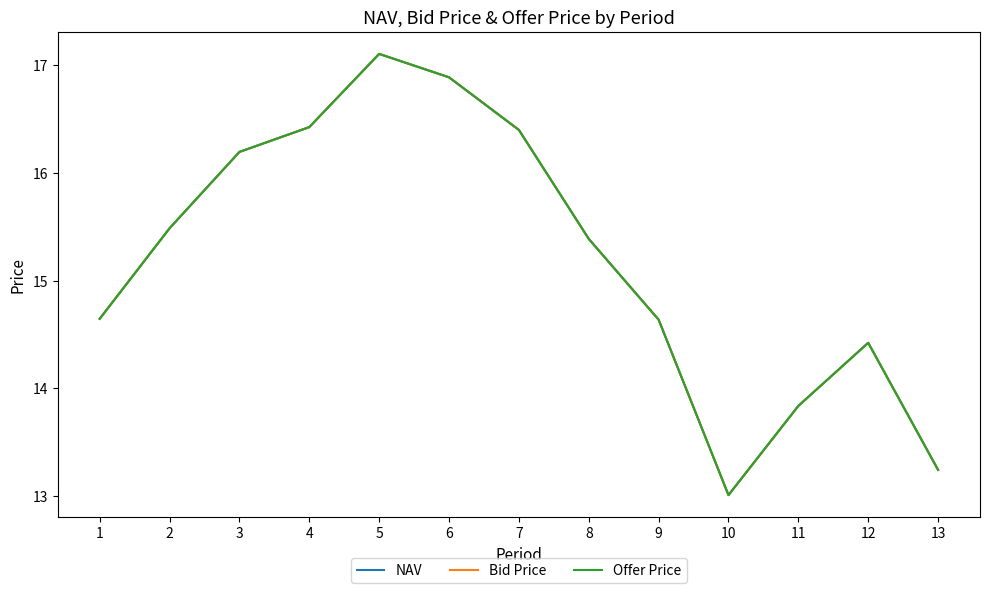

How many lines are shown in the chart?

3